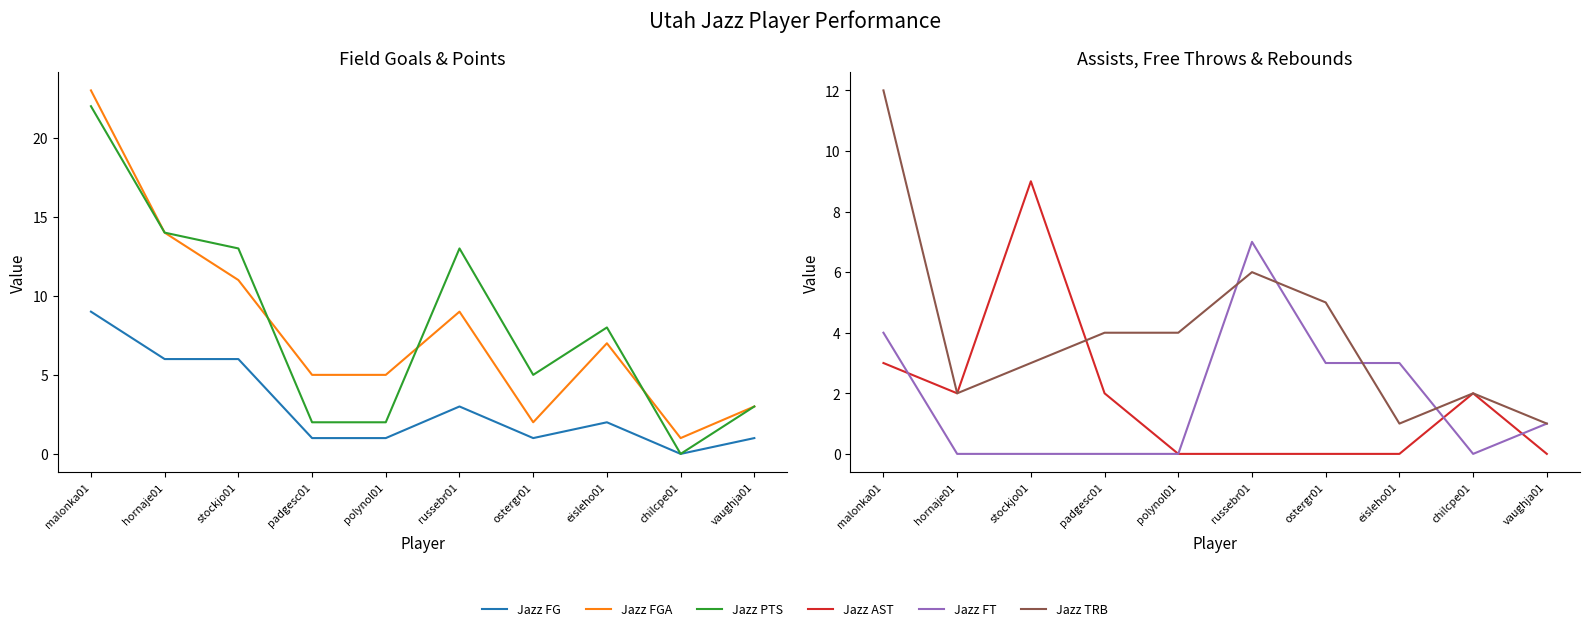

Which series has the largest total across all categories?

Jazz PTS